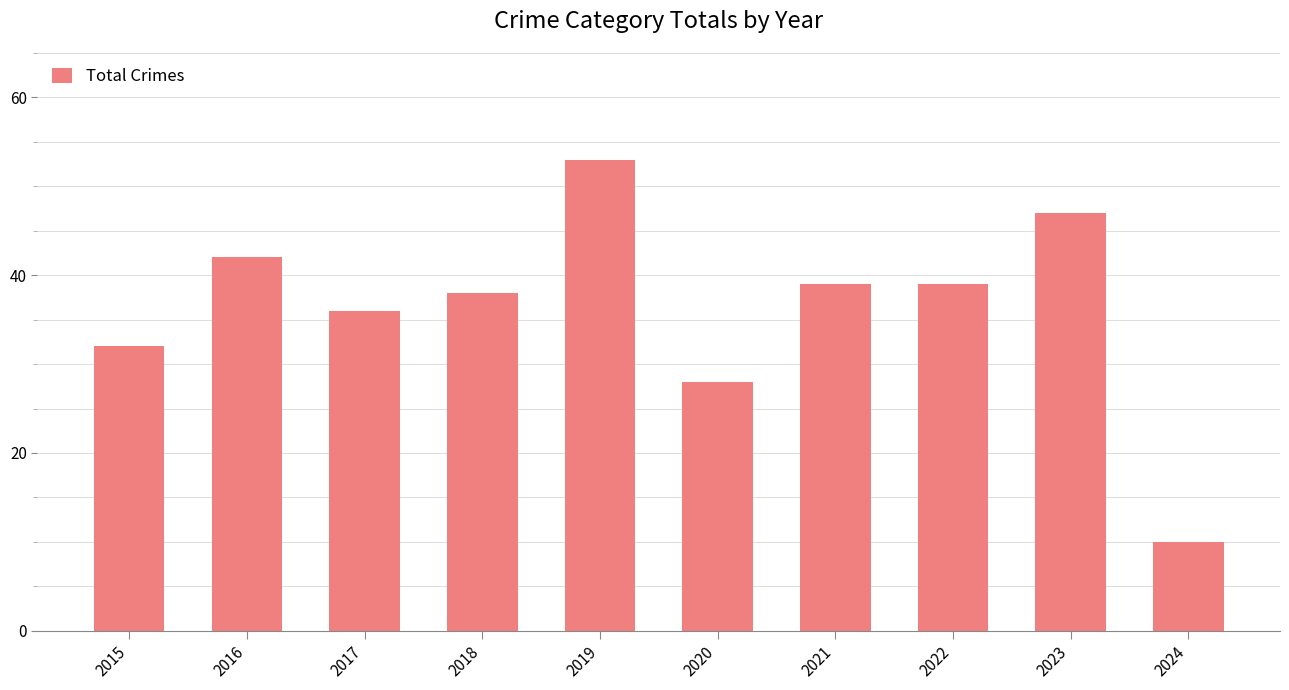

What is the maximum value shown in the chart?

53